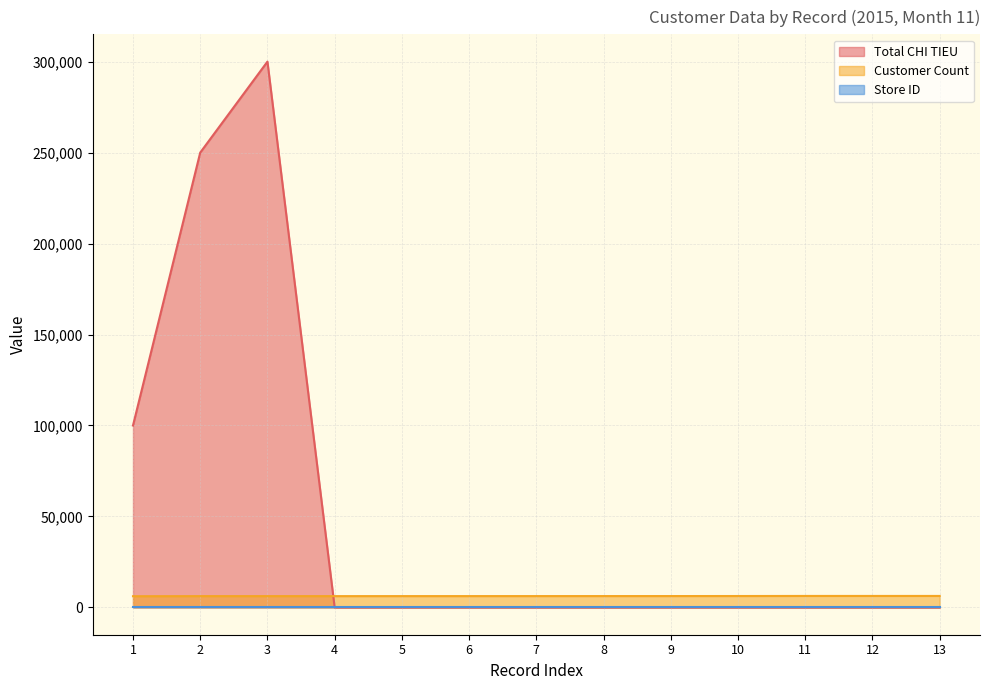

True or false: Customer Count and Total CHI TIEU intersect in this chart.

True